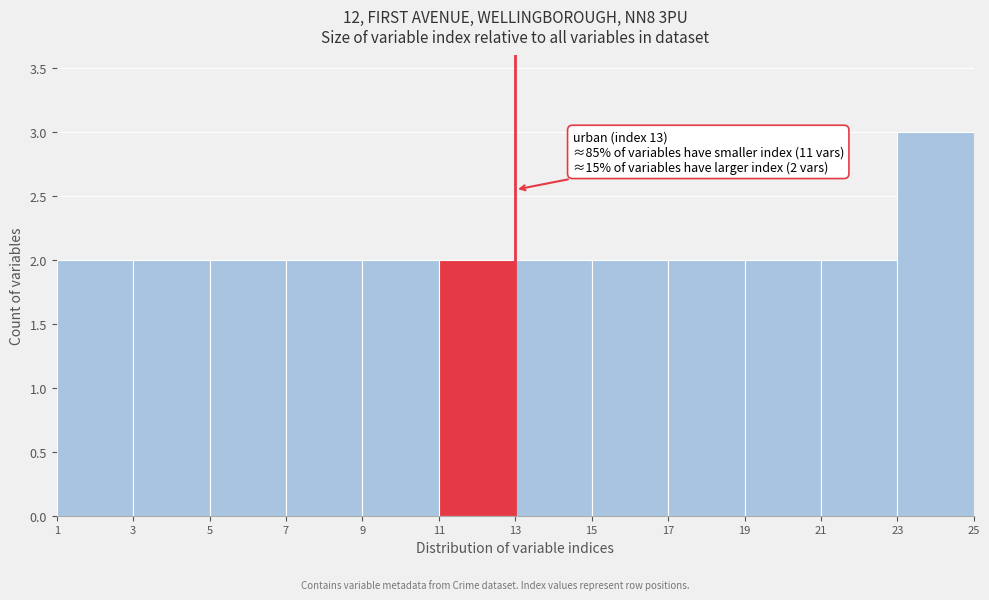

Which range on the x-axis has the tallest bar?

23 to 25